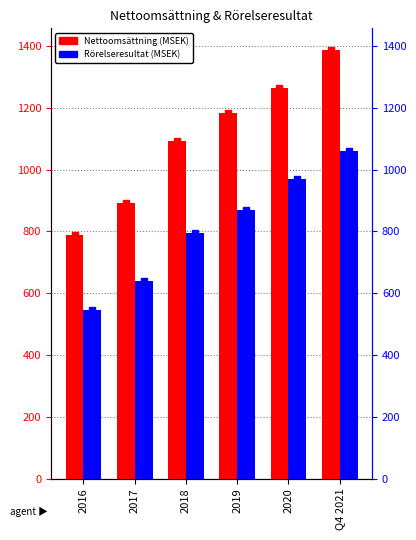

Are the bars grouped side by side (vs. stacked)?

Yes